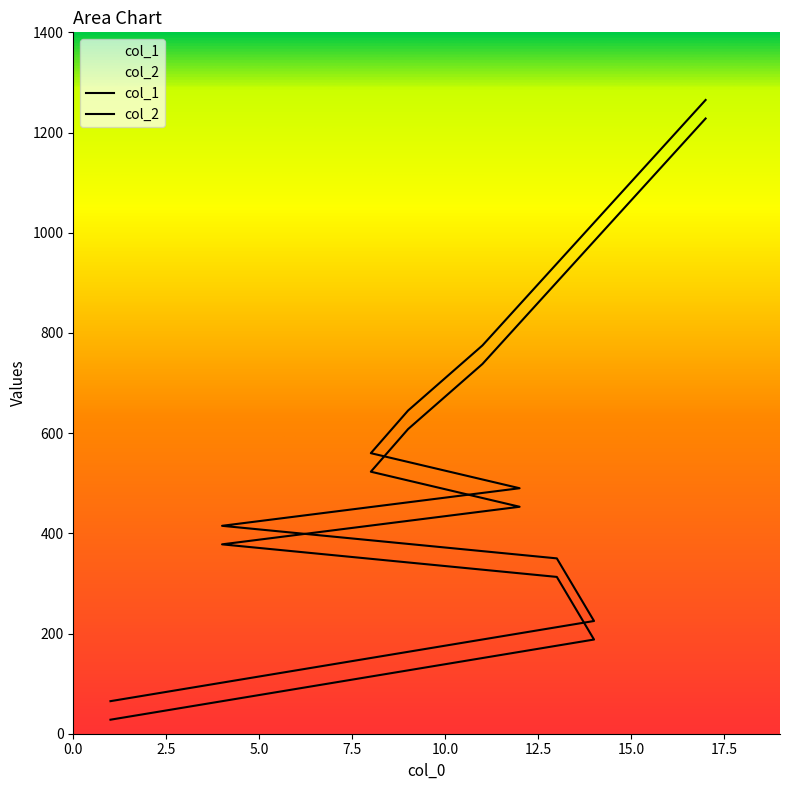

Between 14 and 12, which series saw the biggest shift?

col_1